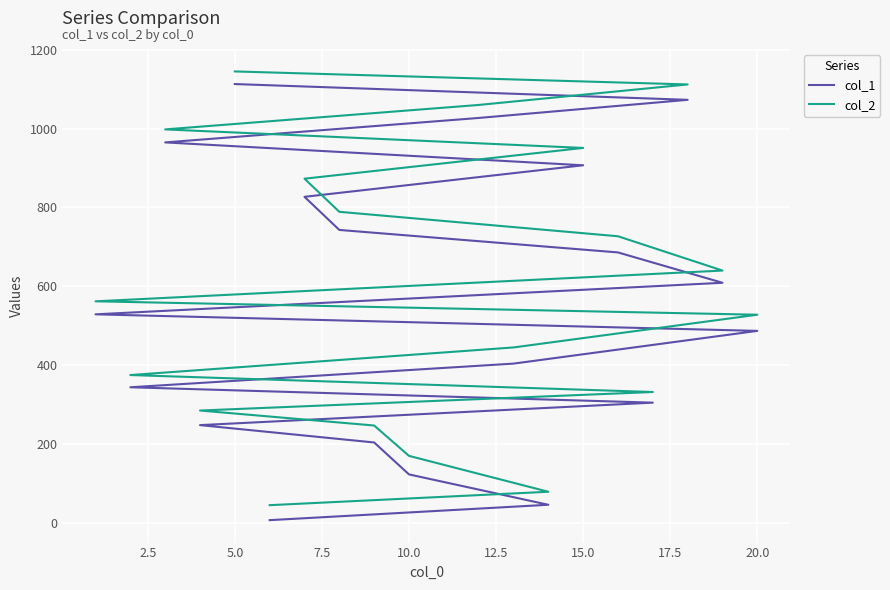

Is it true that col_2 equals 1020 at 10?

False